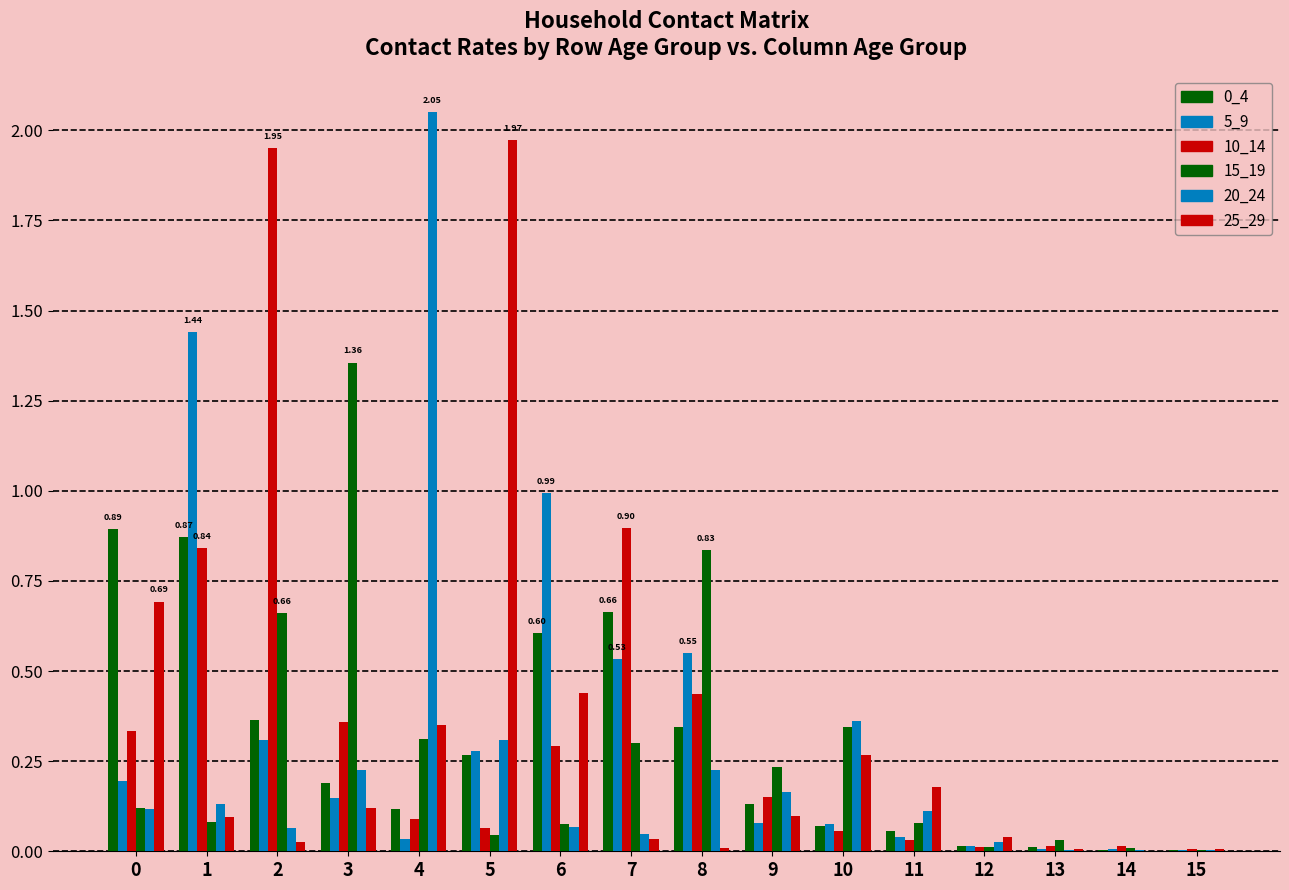

At which category does the chart reach its minimum across all series?

14